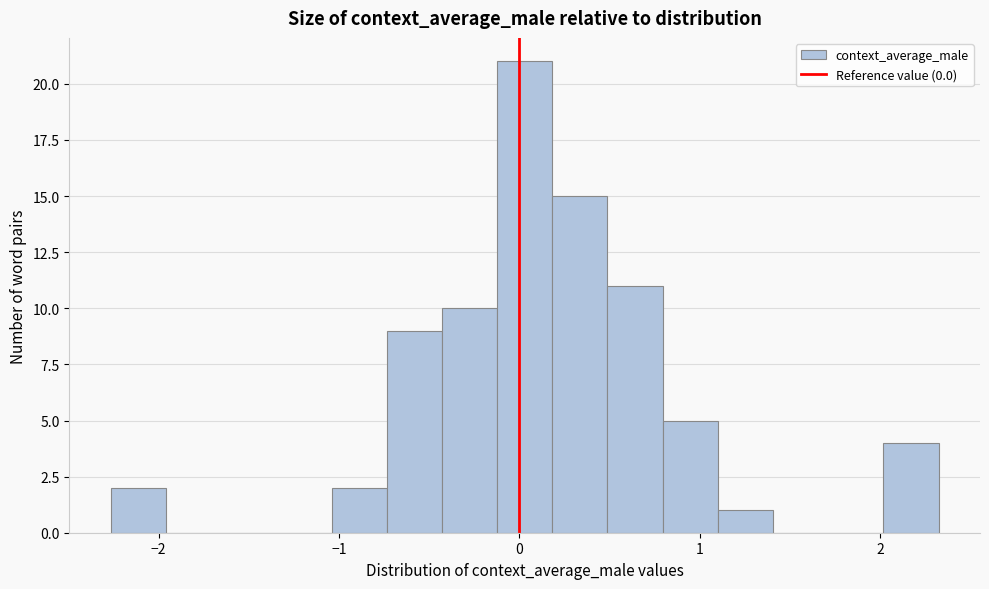

Around what value on the x-axis is the tallest bar? Give the approximate position of its centre, as read against the axis.

0.0